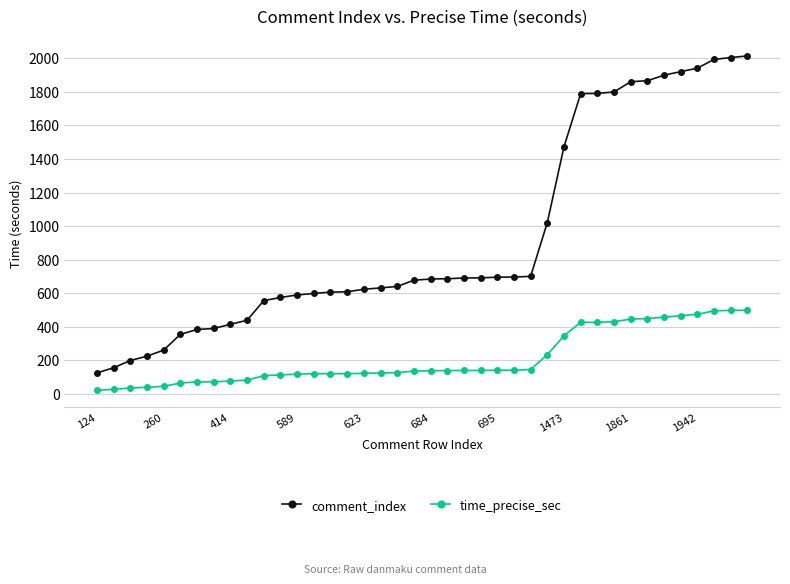

Which series has the widest spread of values?

comment_index